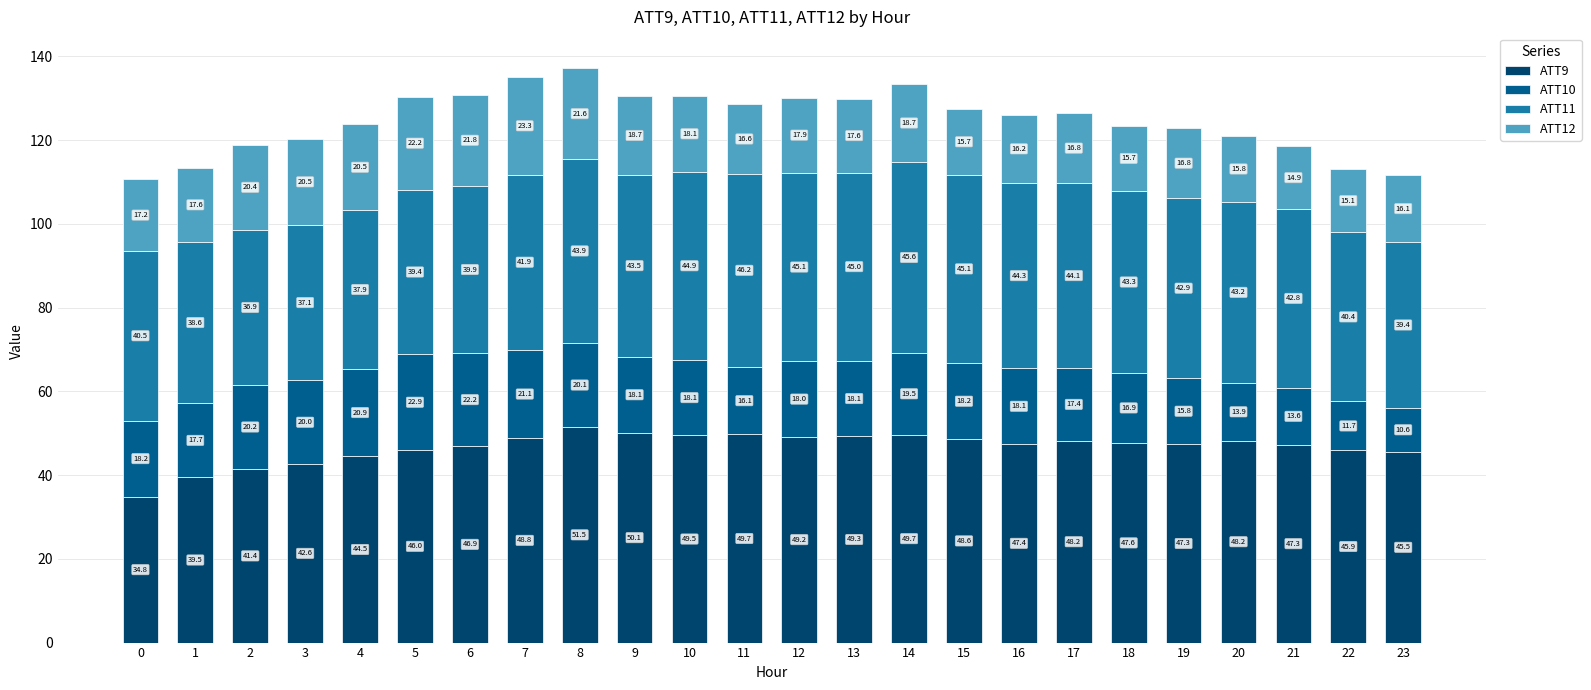

At which category is the sum across all series the highest?

8